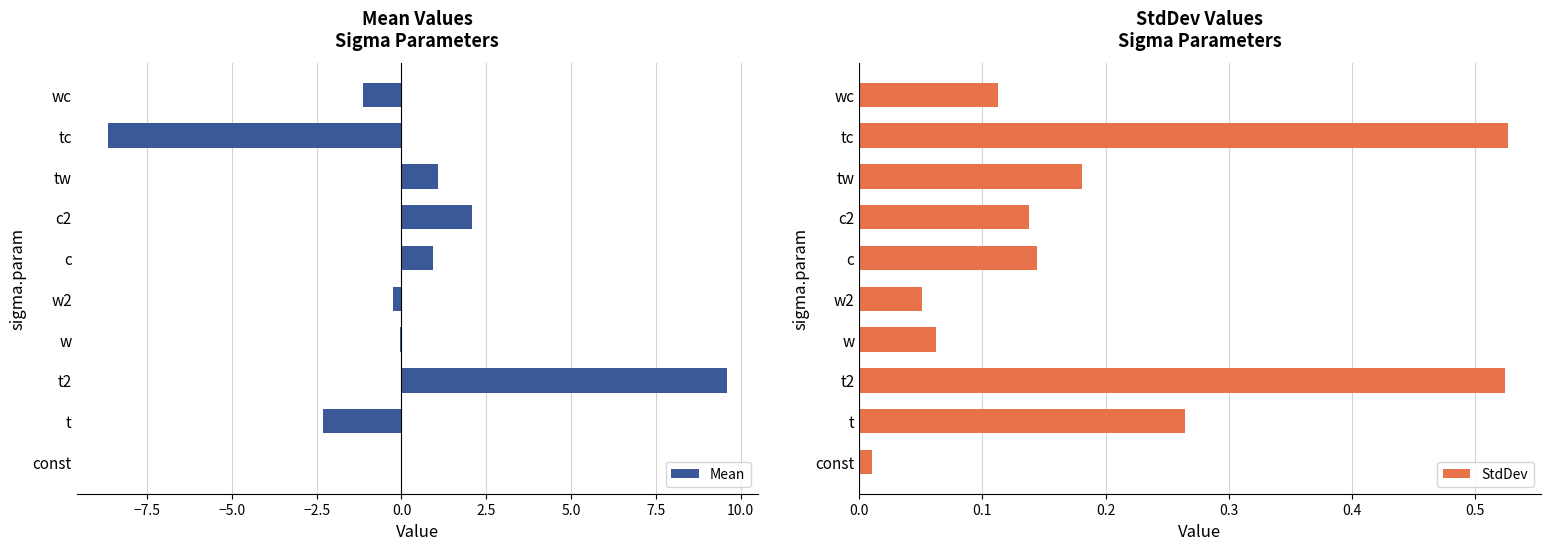

At which label is StdDev closest to 0?

const